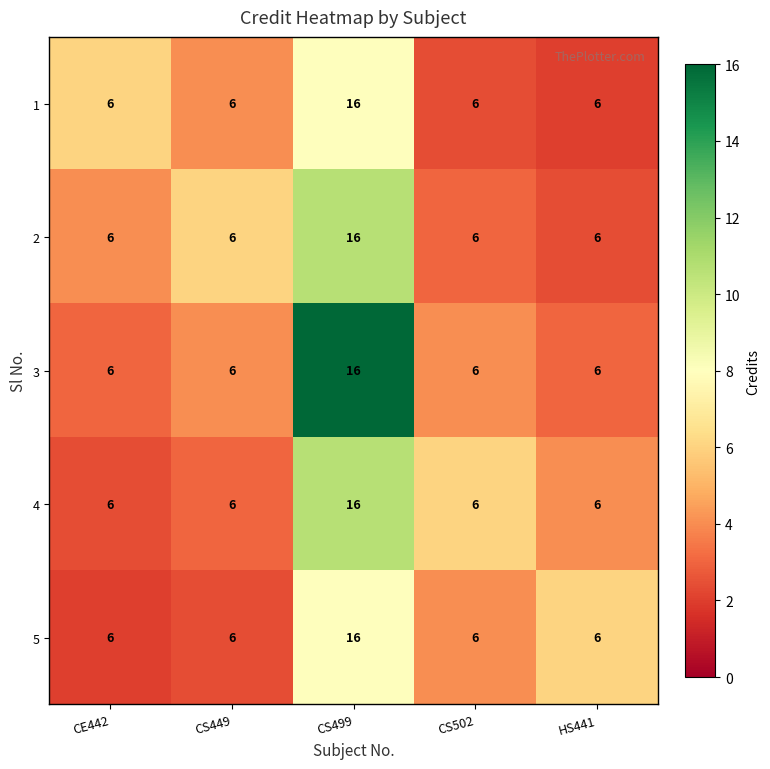

How many data points does each series have?

5